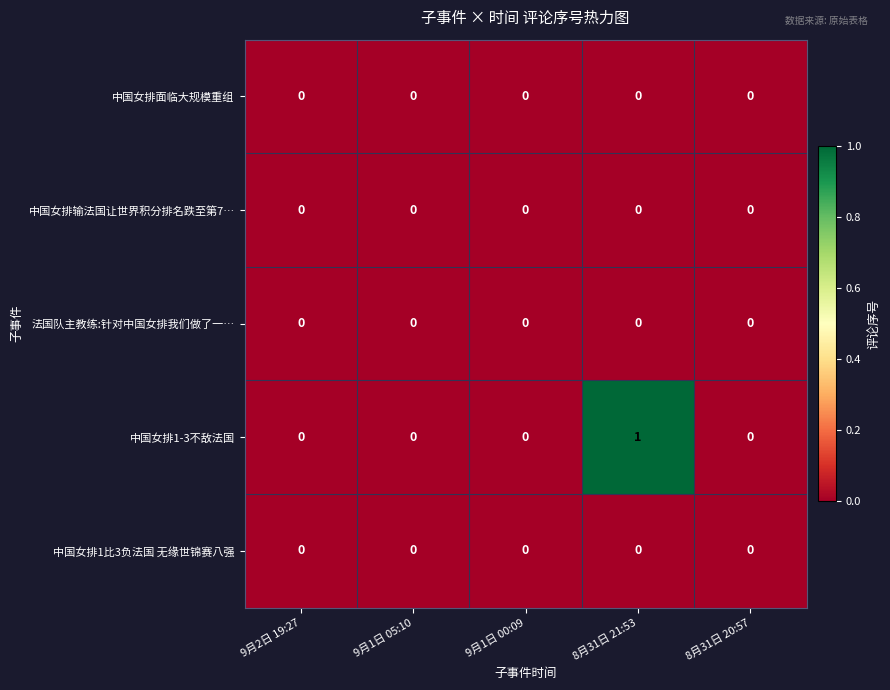

Reading left to right, extract all data points from this chart.

中国女排面临大规模重组: 0	0	0	0	0
中国女排输法国让世界积分排名跌至第7…: 0	0	0	0	0
法国队主教练:针对中国女排我们做了一…: 0	0	0	0	0
中国女排1-3不敌法国: 0	0	0	1	0
中国女排1比3负法国 无缘世锦赛八强: 0	0	0	0	0